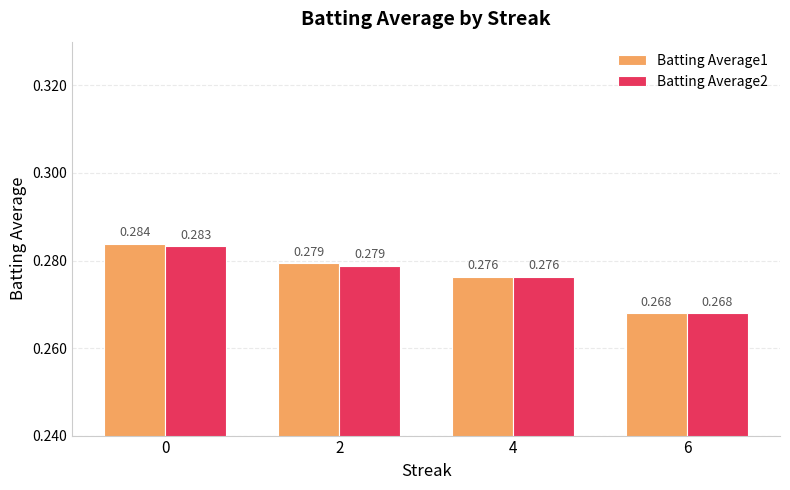

Which series has the largest total across all categories?

Batting Average1